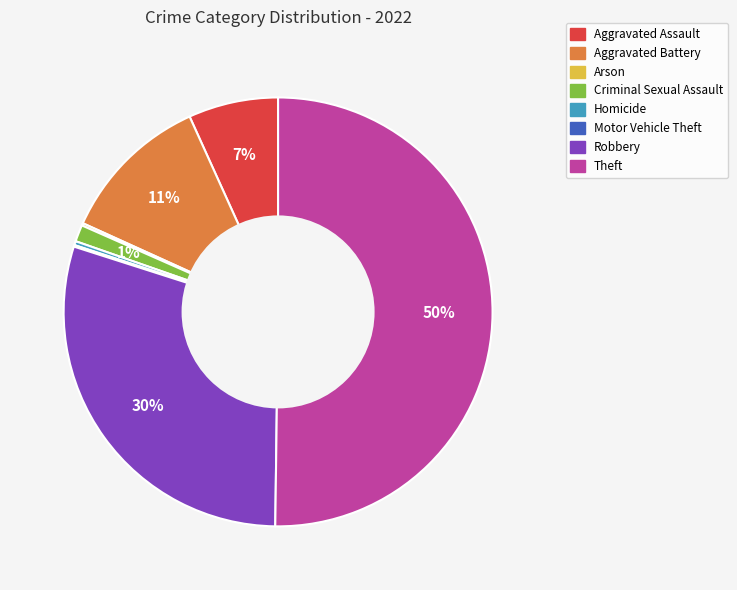

True or false: Theft accounts for 50% of the total.

True